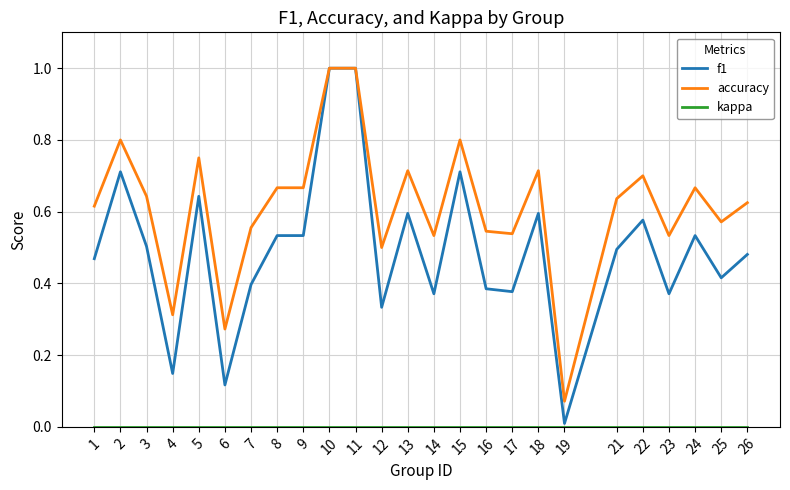

What is the total value across all series at 3?

1.1